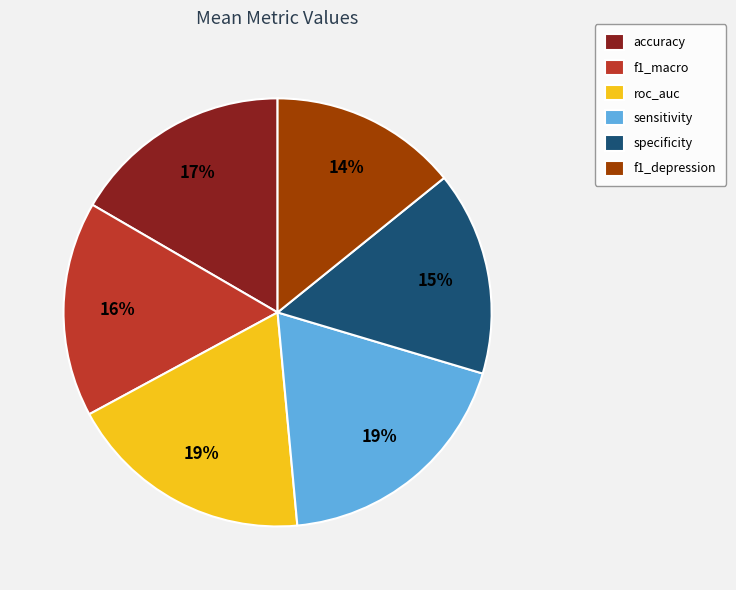

How many segments does this pie chart have?

6